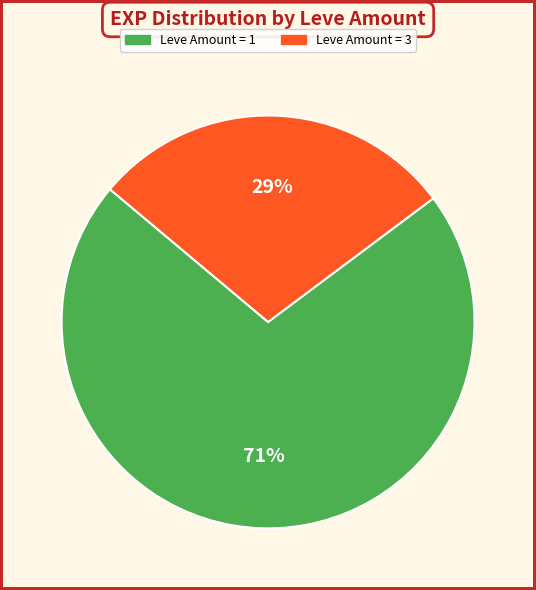

Is there a majority slice in this chart?

Yes